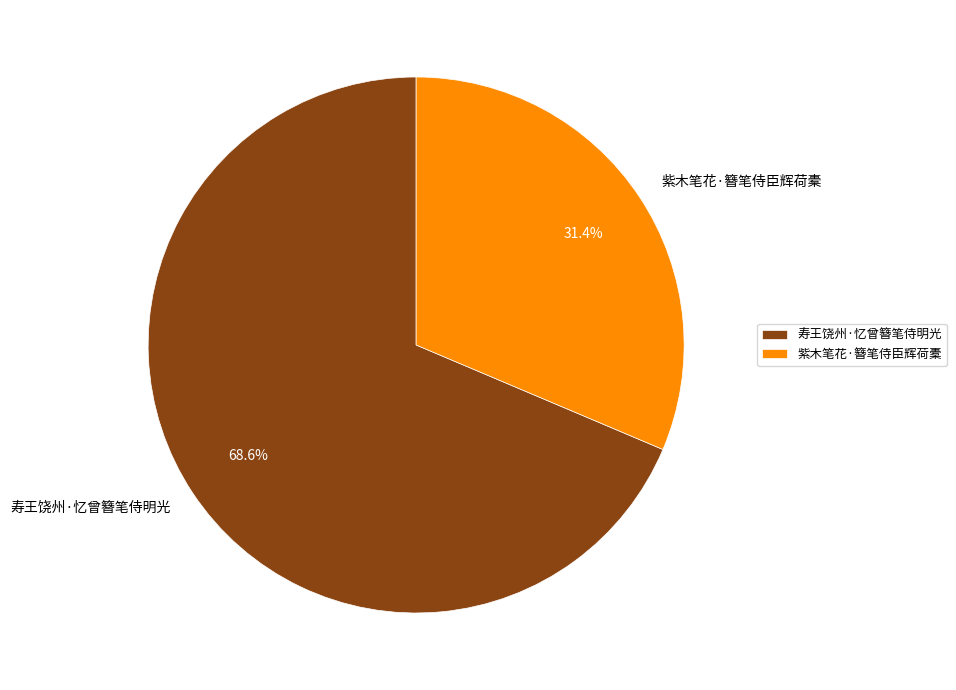

To the nearest percent, what portion does 寿王饶州·忆曾簪笔侍明光 represent?

69%